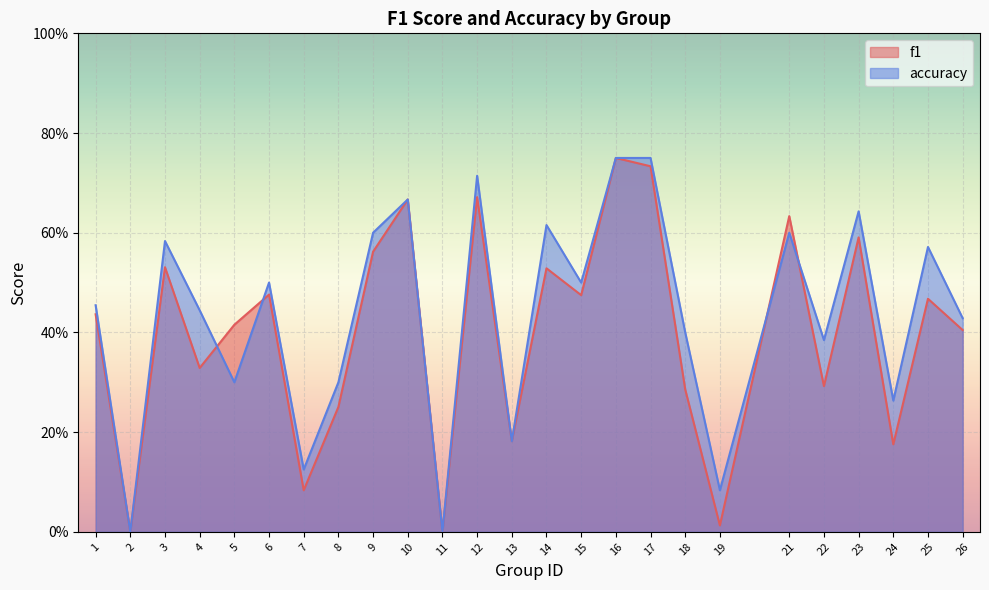

Reading left to right, extract all data points from this chart.

f1: 1=0.4	2=0.0	3=0.5	4=0.3	5=0.4	6=0.5	7=0.1	8=0.3	9=0.6	10=0.7	11=0.0	12=0.7	13=0.2	14=0.5	15=0.5	16=0.8	17=0.7	18=0.3	19=0.0	21=0.6	22=0.3	23=0.6	24=0.2	25=0.5	26=0.4
accuracy: 1=0.5	2=0.0	3=0.6	4=0.4	5=0.3	6=0.5	7=0.1	8=0.3	9=0.6	10=0.7	11=0.0	12=0.7	13=0.2	14=0.6	15=0.5	16=0.8	17=0.8	18=0.4	19=0.1	21=0.6	22=0.4	23=0.6	24=0.3	25=0.6	26=0.4